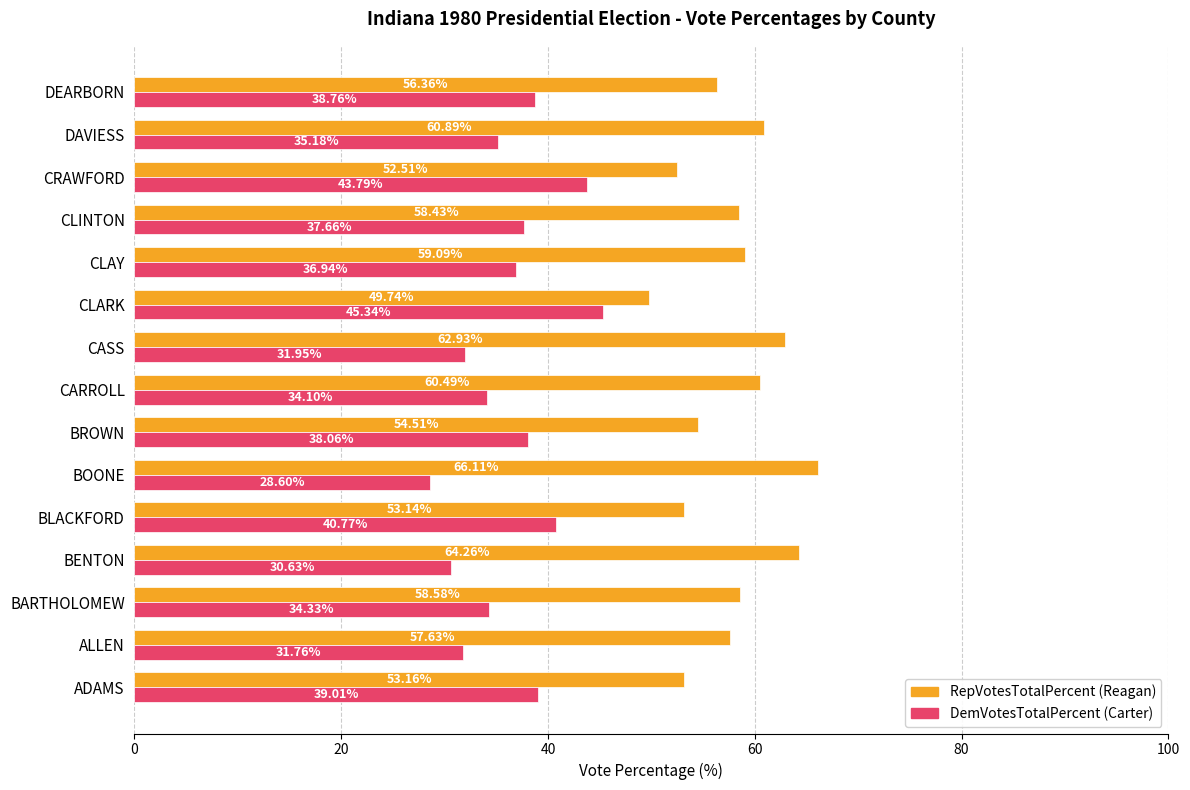

Which label corresponds to the largest value in the chart?

BOONE